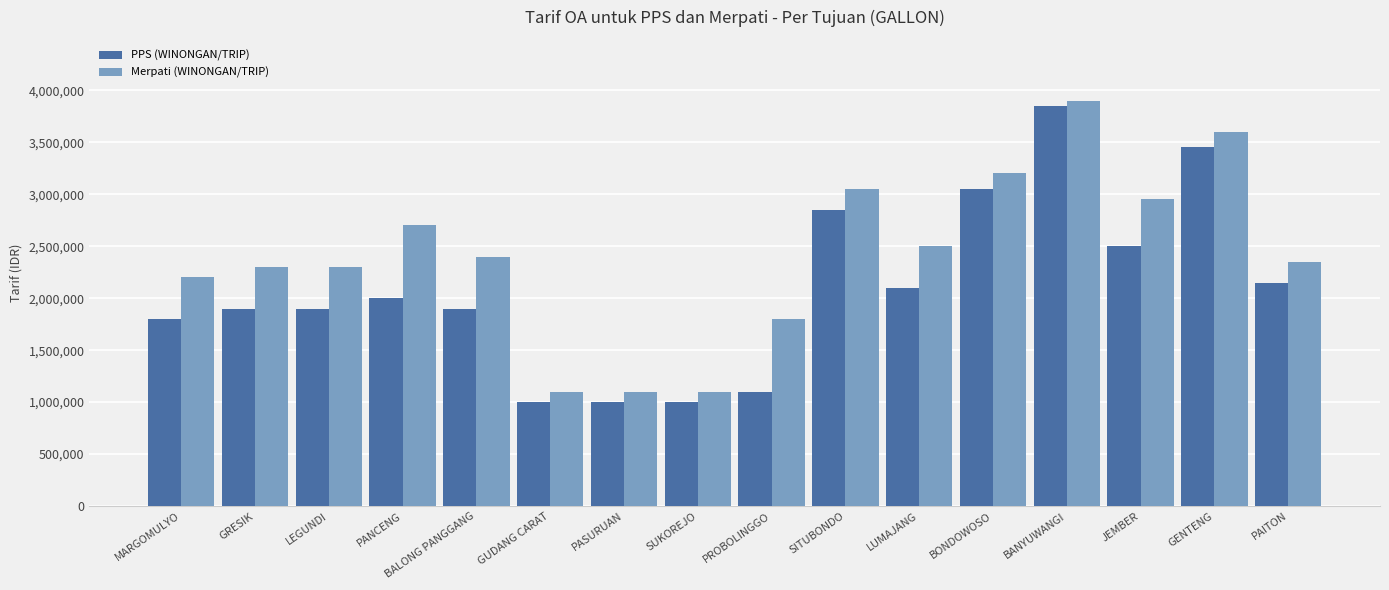

Which series has the largest total across all categories?

Merpati (WINONGAN/TRIP)